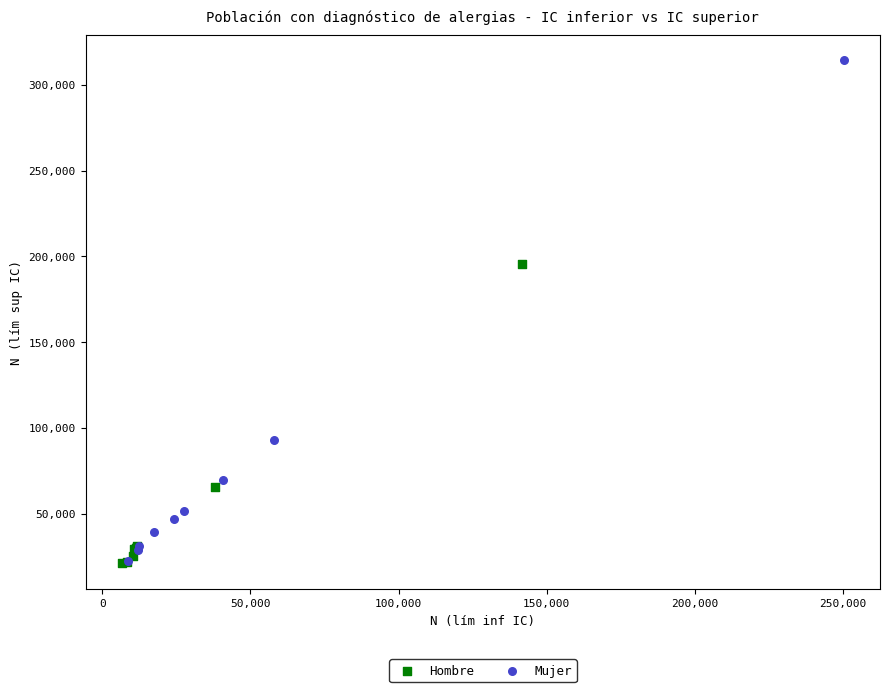

Which series has the widest spread of Y values?

Mujer